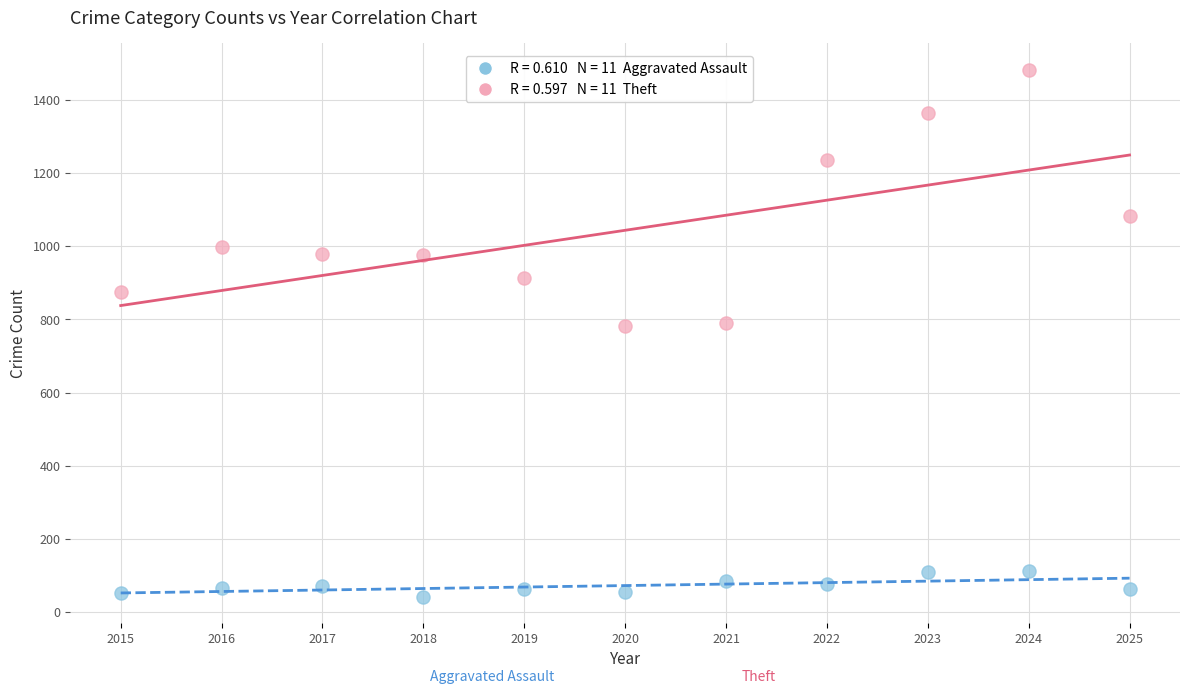

Across all data points, what is the range of X values (max minus min)?

10